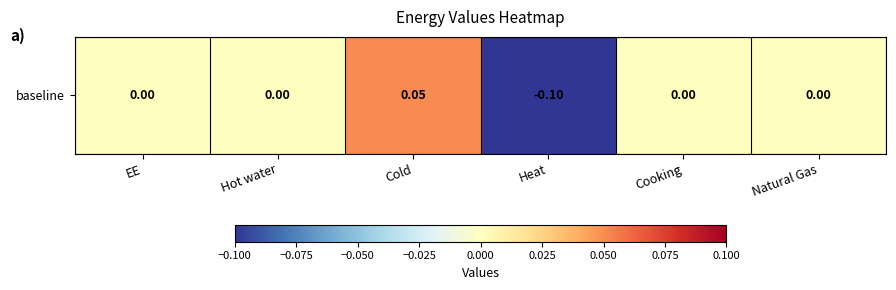

Reading left to right, list all the values displayed in this chart.

0.0	0.0	0.1	-0.1	0.0	0.0